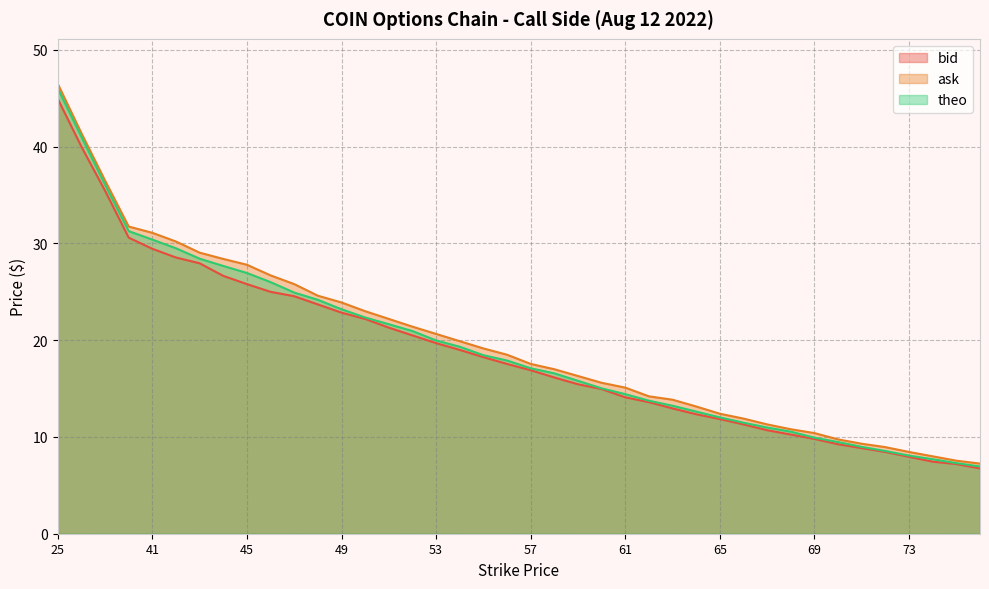

True or false: theo has more than 2 points higher than both neighbors.

False